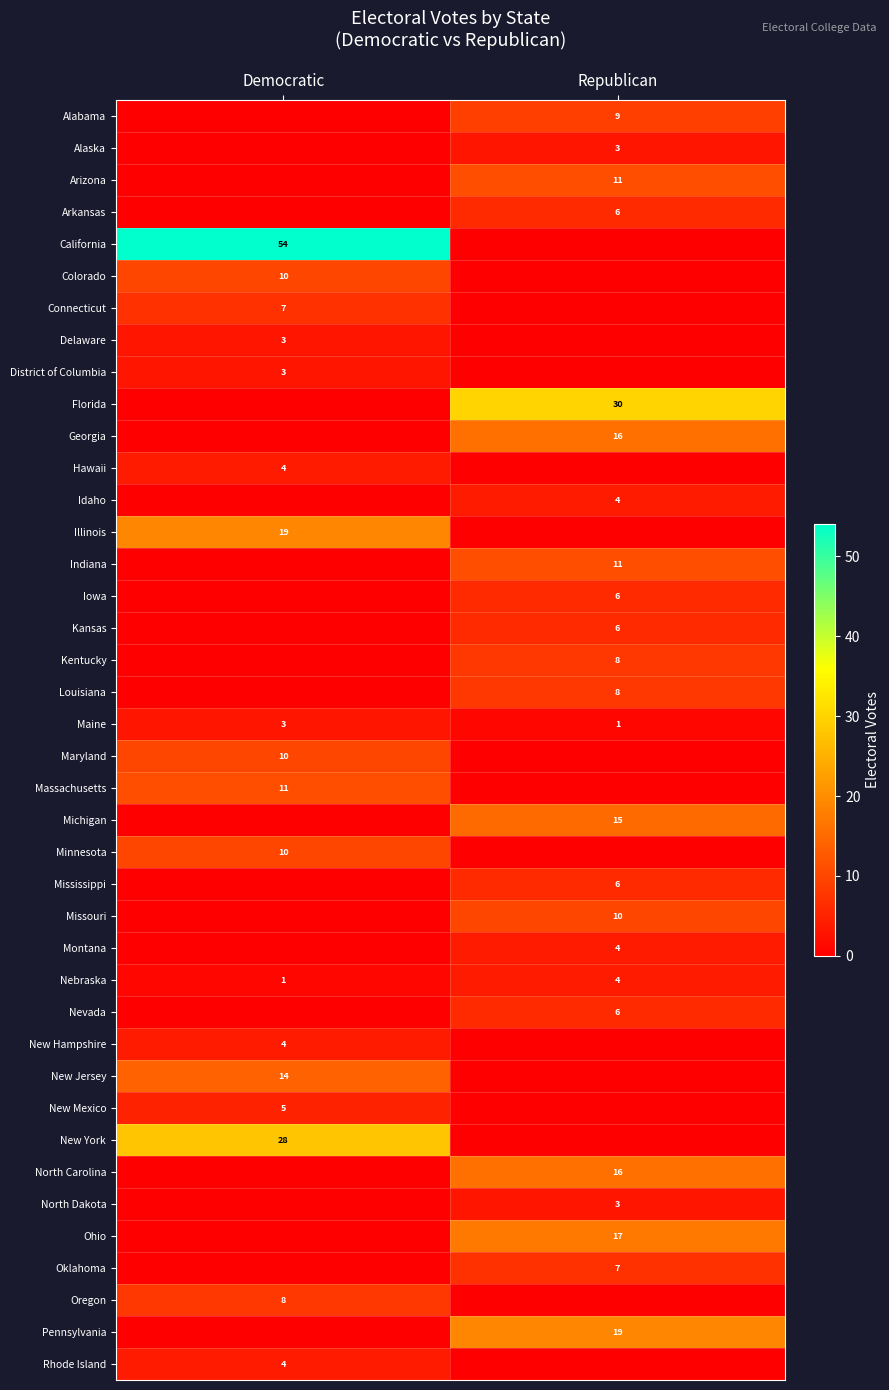

The New York series shows 19 at Democratic. True or false?

False